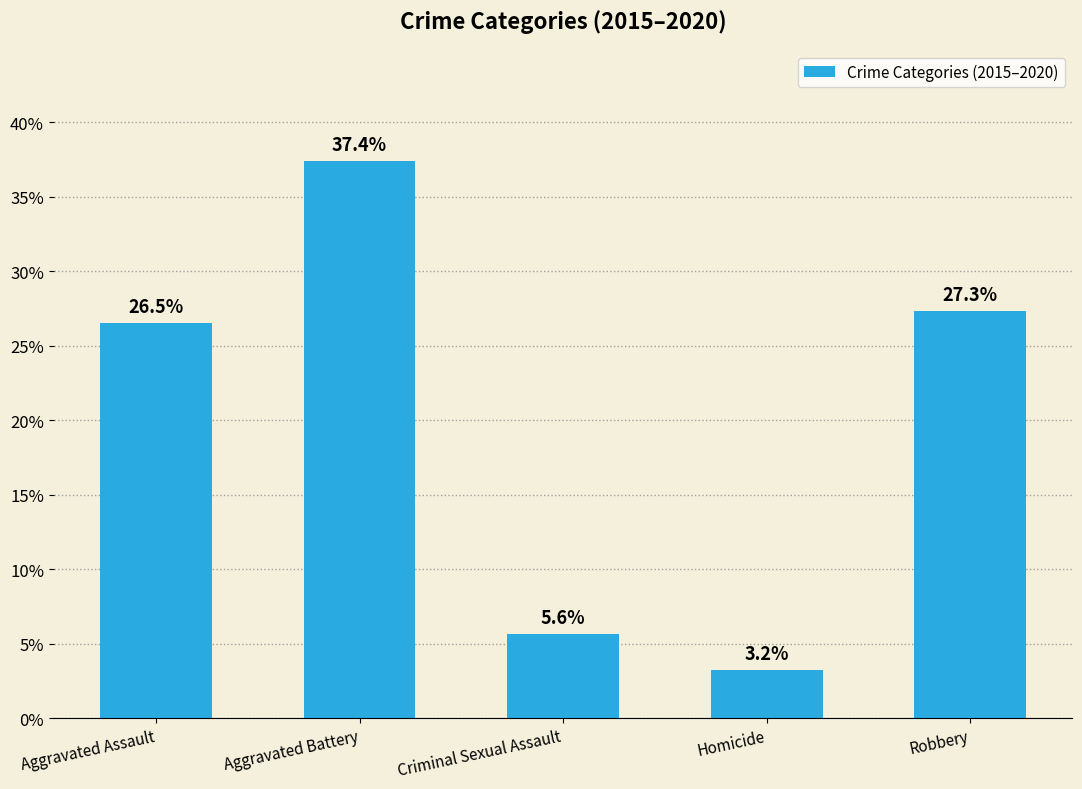

What is the value of the 2nd bar from the left?

37.4